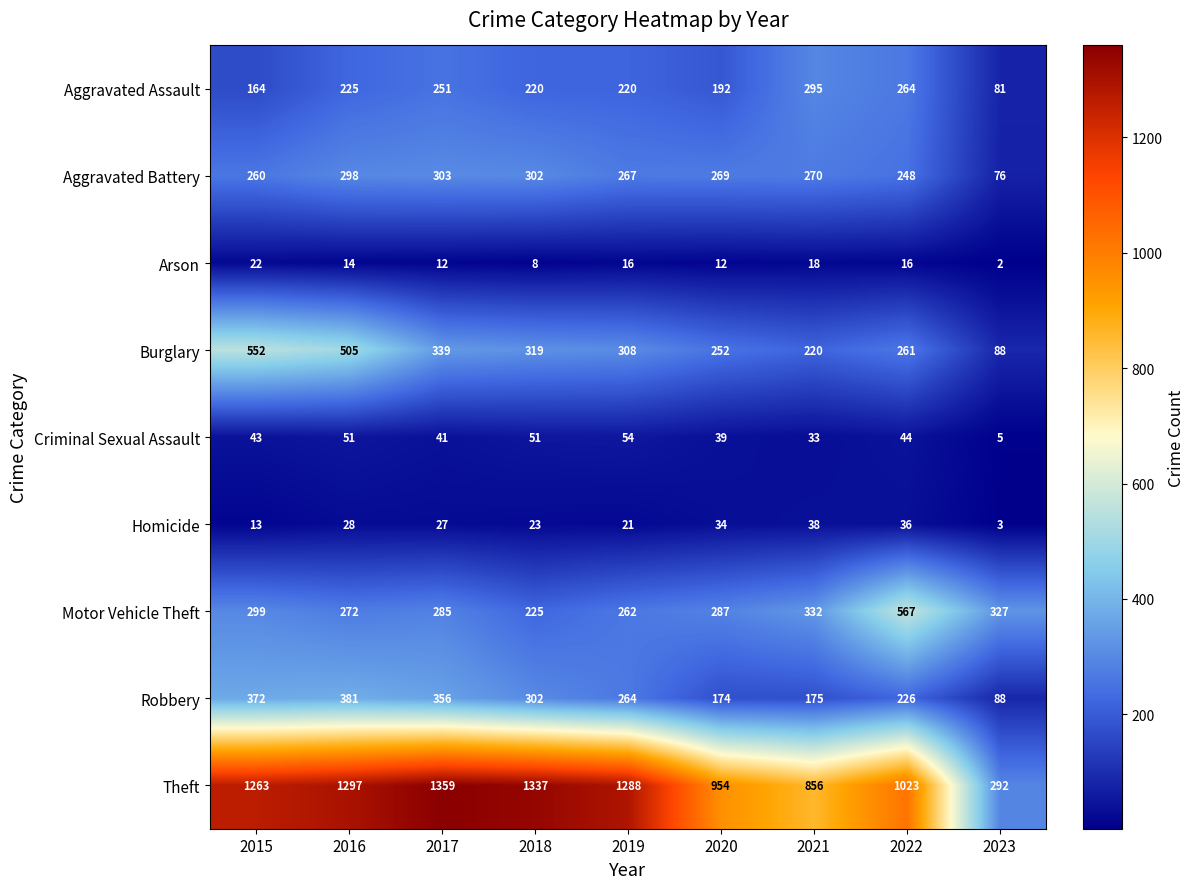

At which label is Aggravated Battery closest to 189?

2022